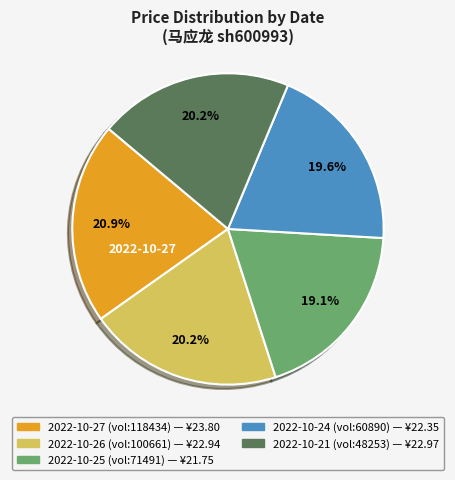

Does any single category account for the majority?

No